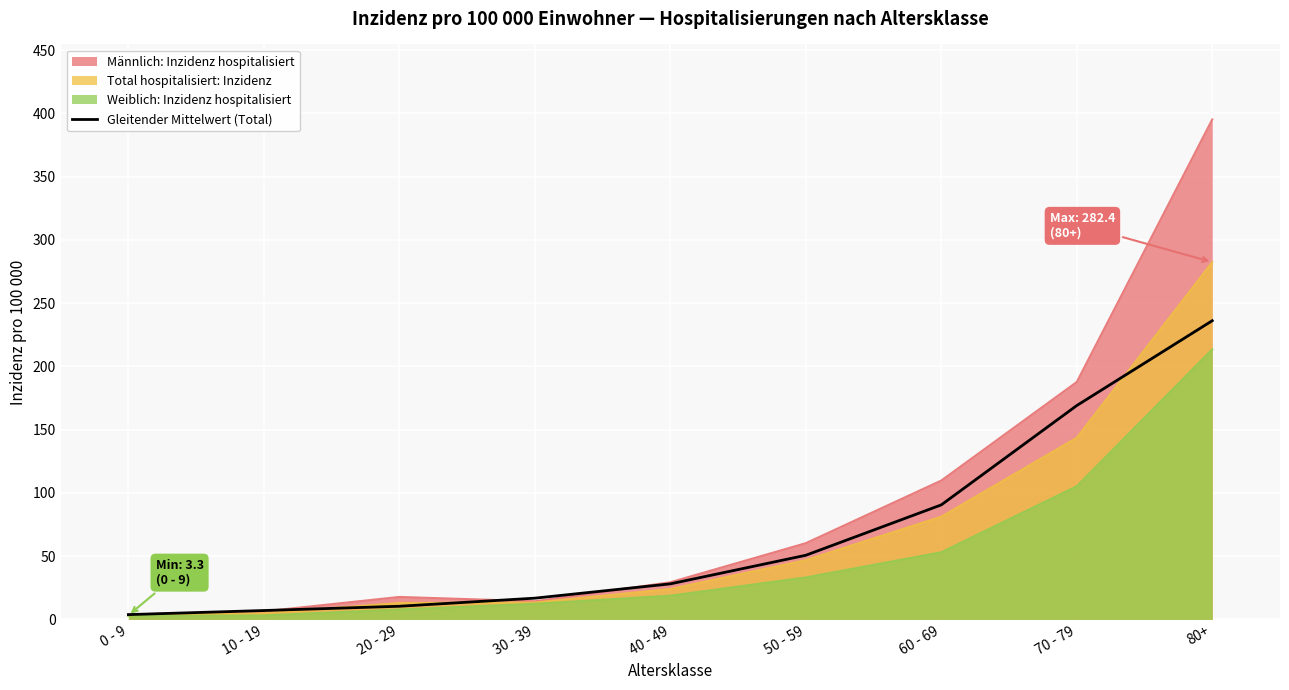

True or false: there are more than 0 points higher than both neighbors.

False